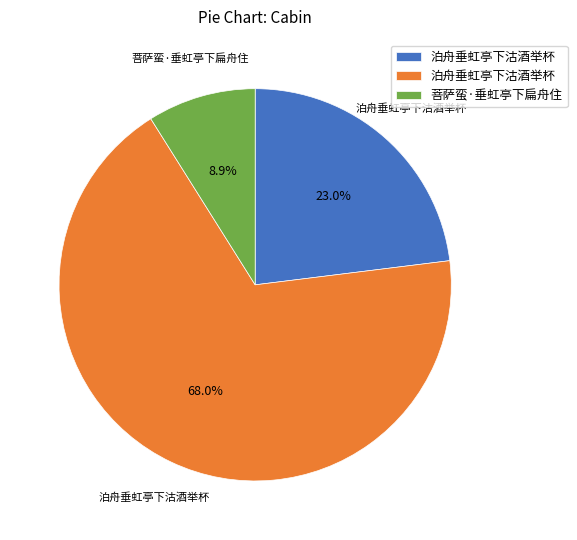

How many slices are in this pie chart?

3